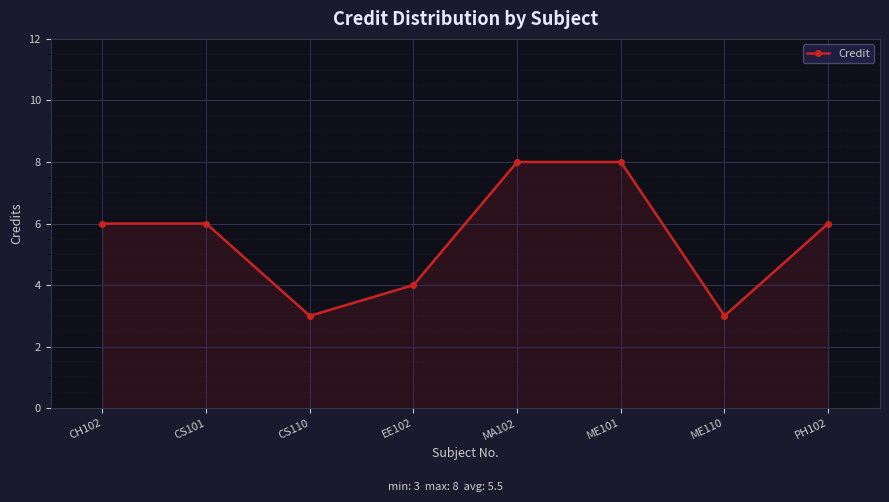

What is the difference between the maximum and minimum values?

5